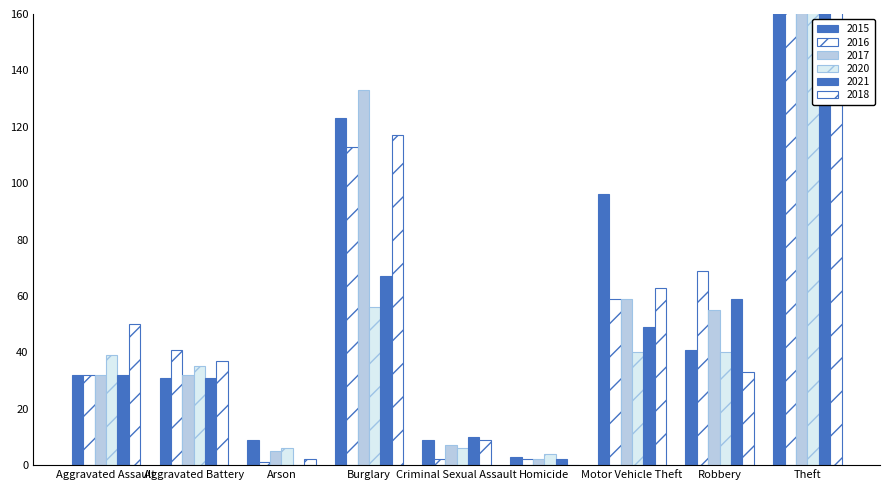

Does the chart contain stacked bars?

No